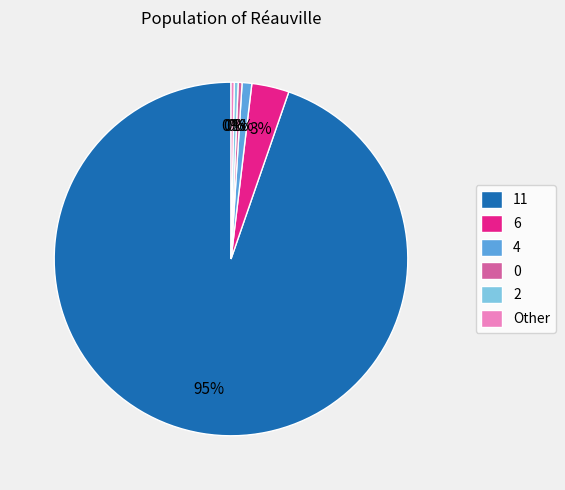

True or false: 0 accounts for 0% of the total.

True